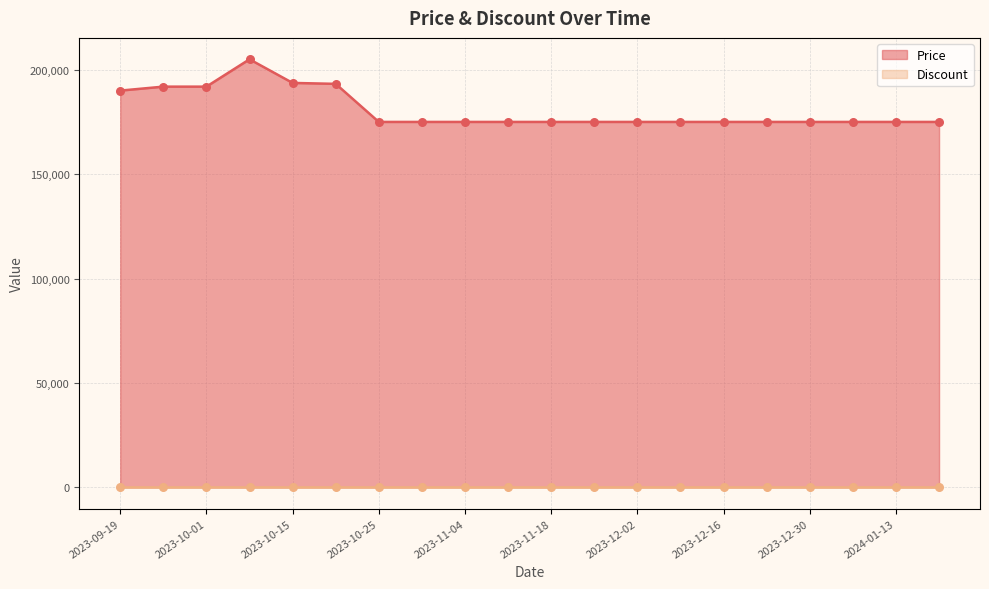

What is the ratio of the value at 2024-01-06 to the value at 2023-12-09?

1.0